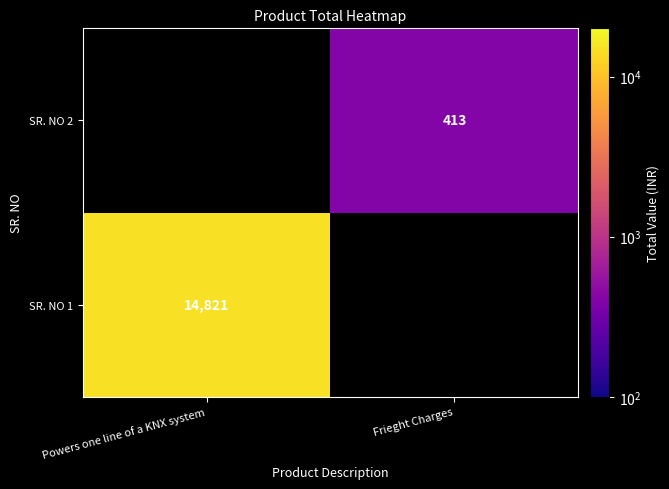

Count the number of data series in this chart.

2